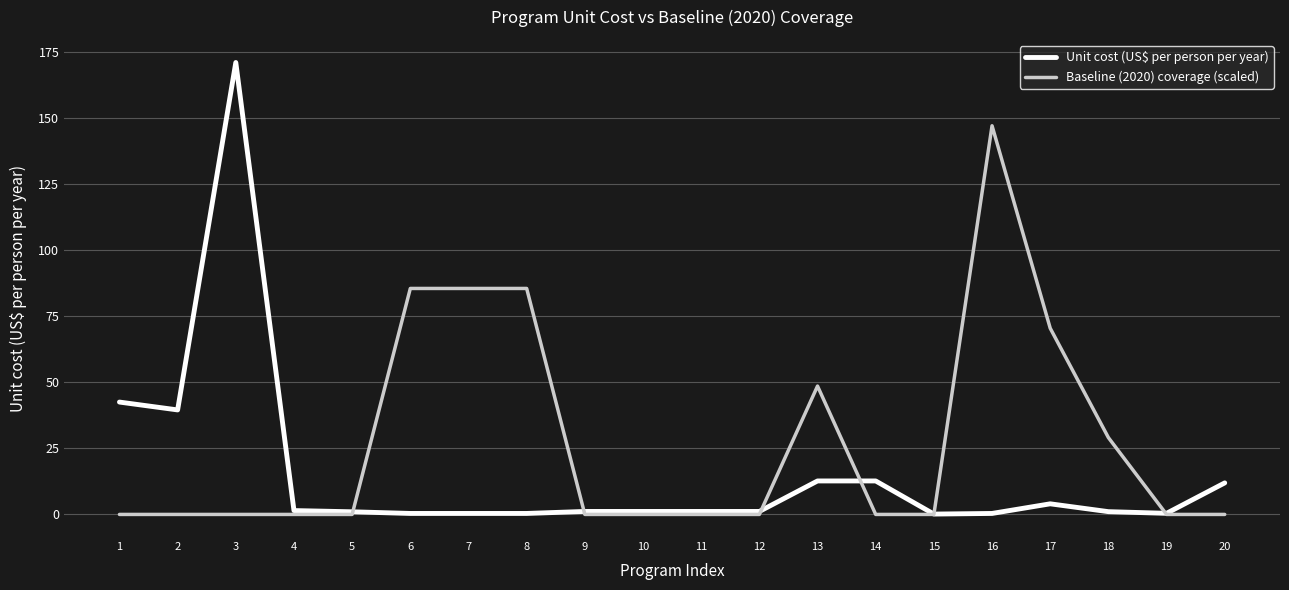

Rank the series by their maximum value, from lowest to highest.

Baseline (2020) coverage (scaled), Unit cost (US$ per person per year)